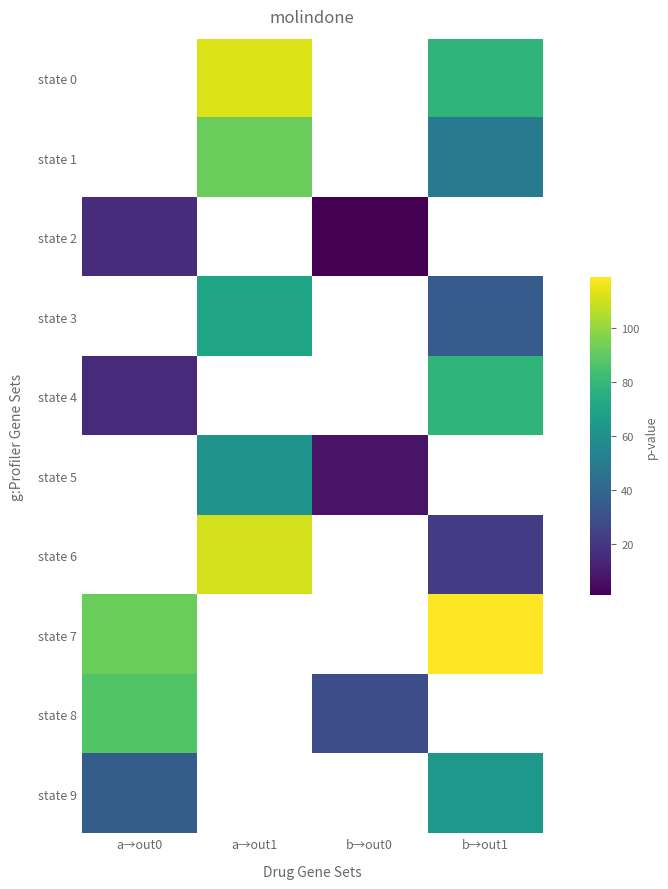

What is the minimum value shown in the chart?

1.0